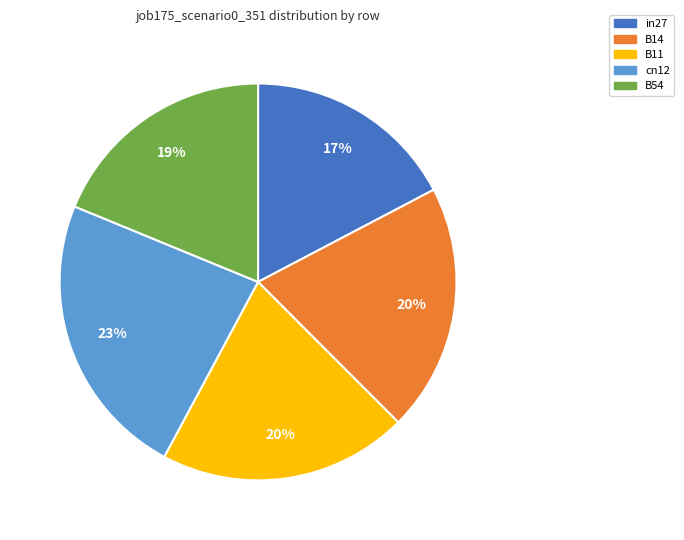

Is there a majority slice in this chart?

No